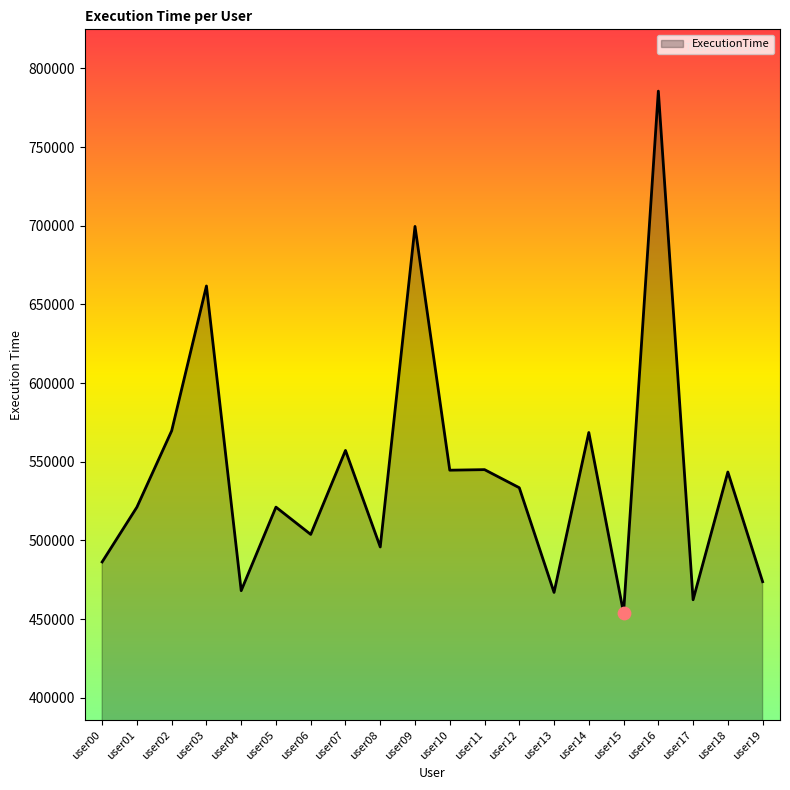

Between user11 and user07, which is larger?

user07